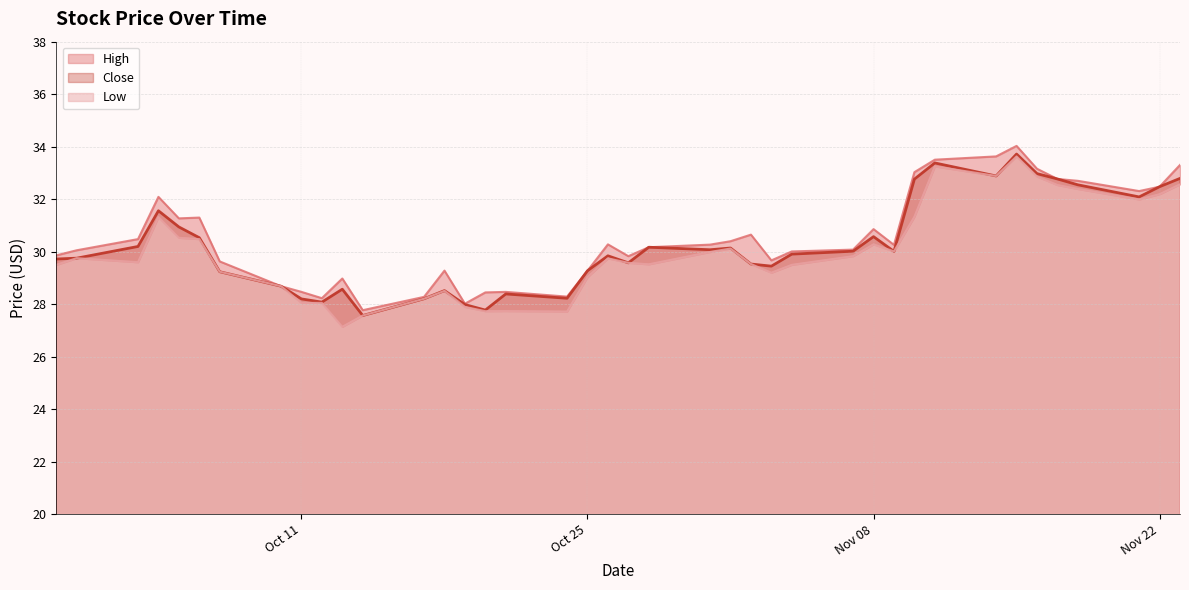

Where does the Close series first go above 30?

2022-10-03